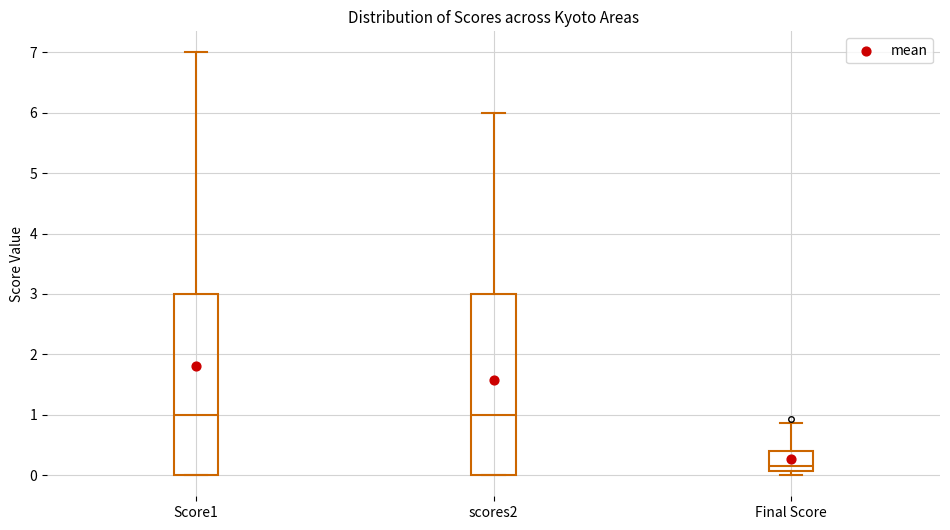

Reading left to right, read every box against the y-axis: the position of its median line, the range the box covers, and the ends of its whiskers. The values are not printed on the chart, so give them approximately, as read against the axis.

Score1: median 1.0, box 0.0 to 3.0, whiskers 0.0 to 7.0
scores2: median 1.0, box 0.0 to 3.0, whiskers 0.0 to 6.0
Final Score: median 0.2, box 0.1 to 0.4, whiskers 0.0 to 0.9